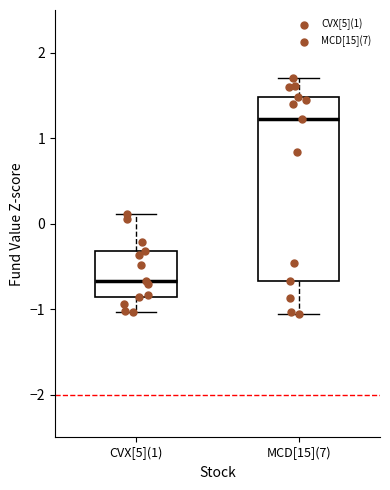

Reading left to right, read every box against the y-axis: the position of its median line, the range the box covers, and the ends of its whiskers. The values are not printed on the chart, so give them approximately, as read against the axis.

CVX[5](1): median -0.7, box -0.9 to -0.3, whiskers -1.0 to 0.1
MCD[15](7): median 1.2, box -0.7 to 1.5, whiskers -1.1 to 1.7